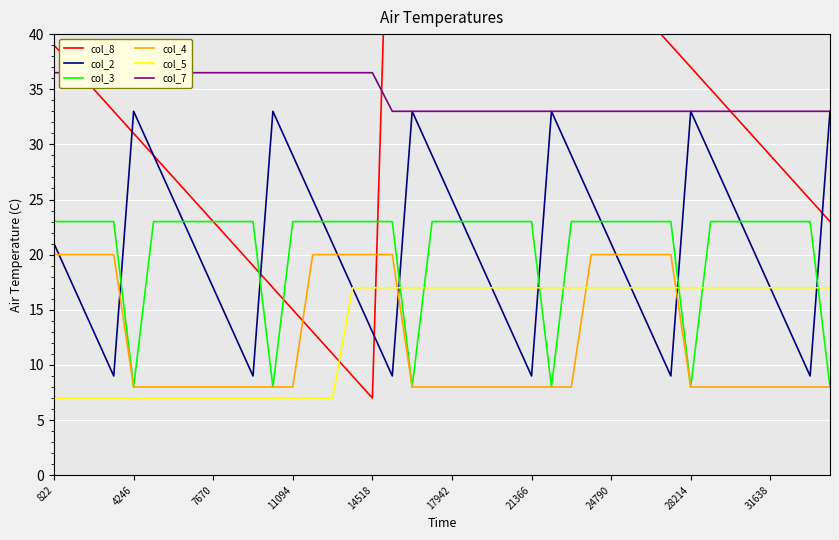

The value of col_5 at 21366 is 10.7. True or false?

False